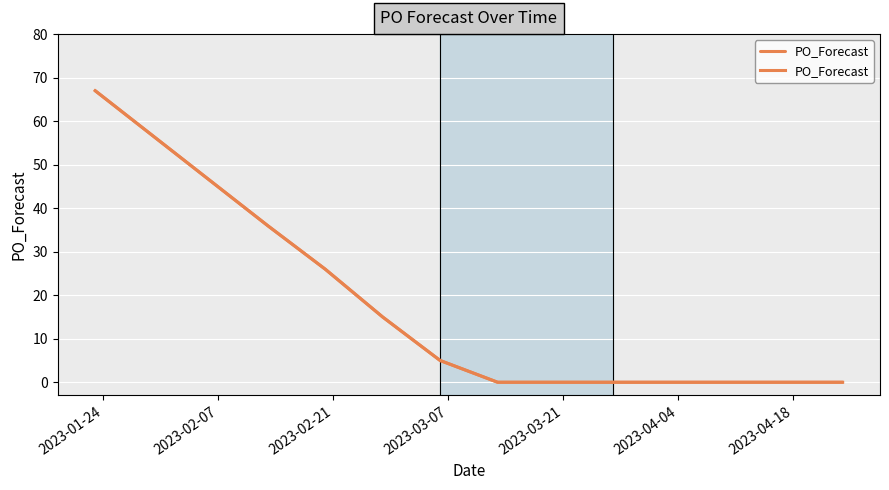

How many positive values are there?

5